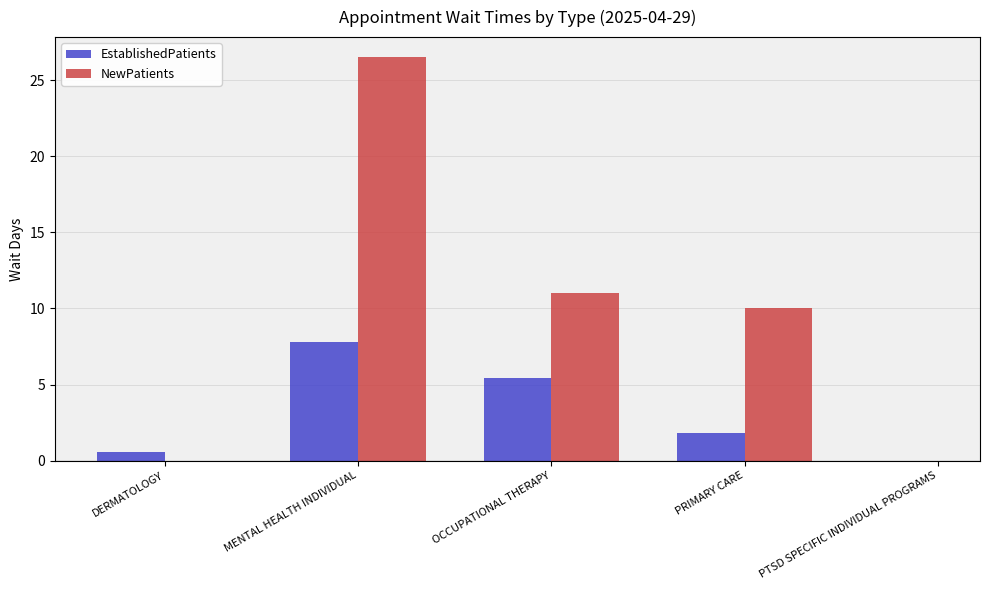

At how many categories does at least one series exceed 20?

1